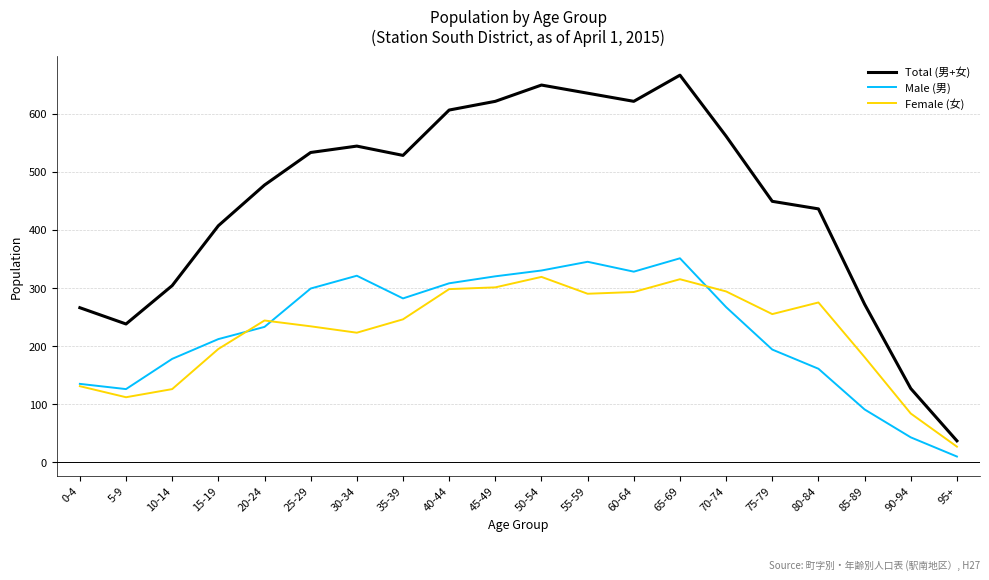

Does the chart have visible grid lines?

Yes